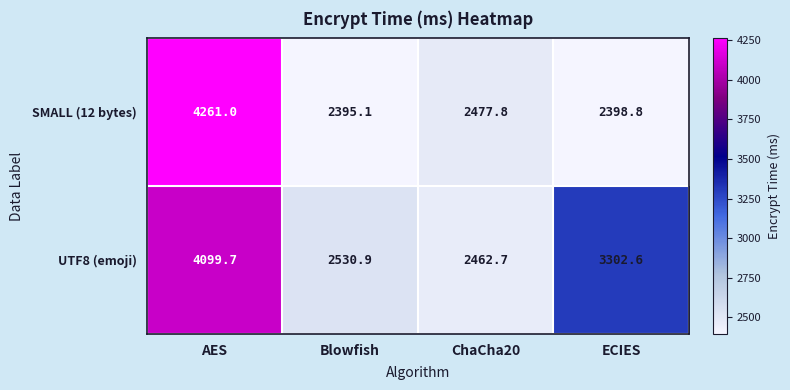

Is it true that UTF8 (emoji) equals 2530.9 at Blowfish?

True